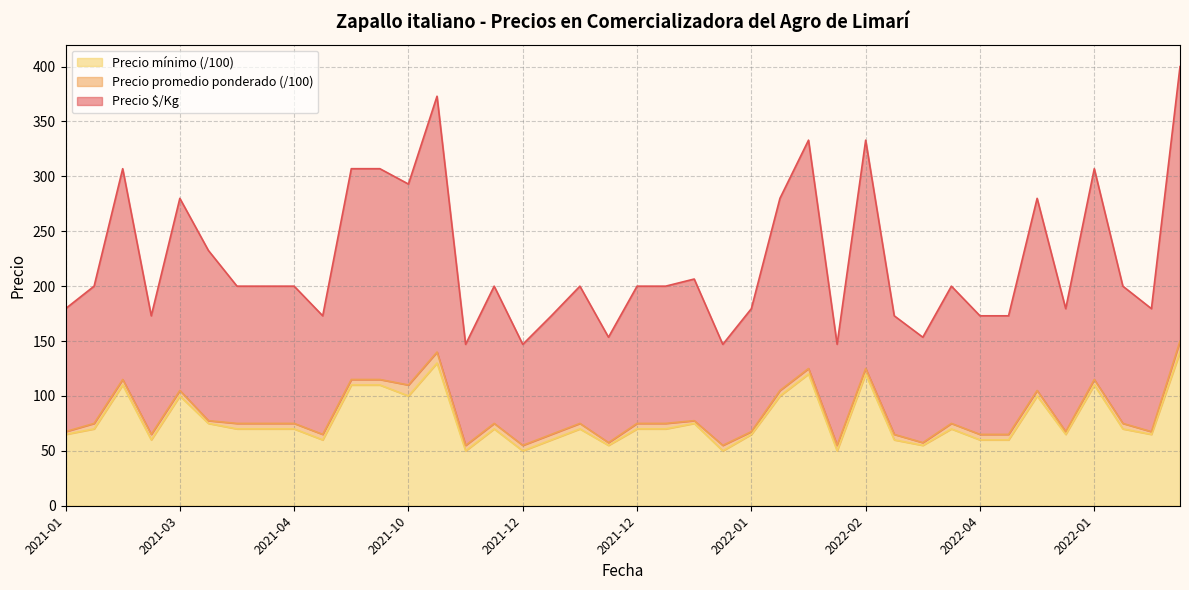

What is the sum of the Precio mínimo values at 2022-01 and 2022-06?

185.0